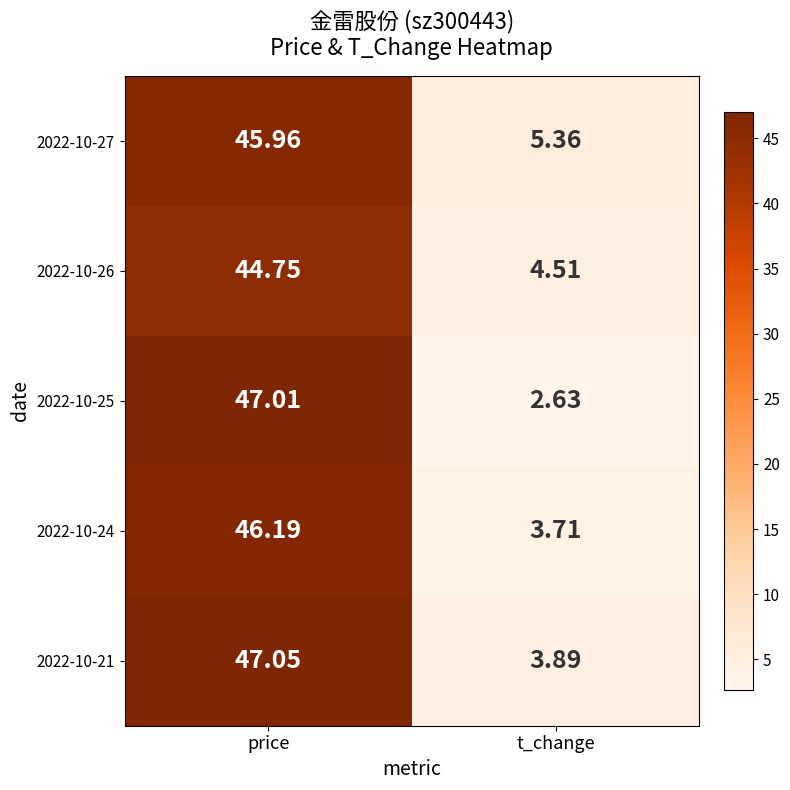

At which label does 2022-10-26 first exceed 44?

price